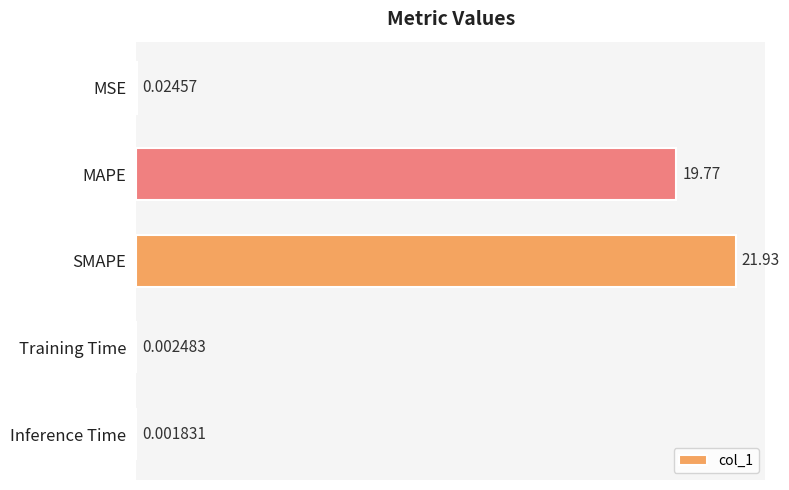

At which category does the chart reach its peak across all series?

SMAPE